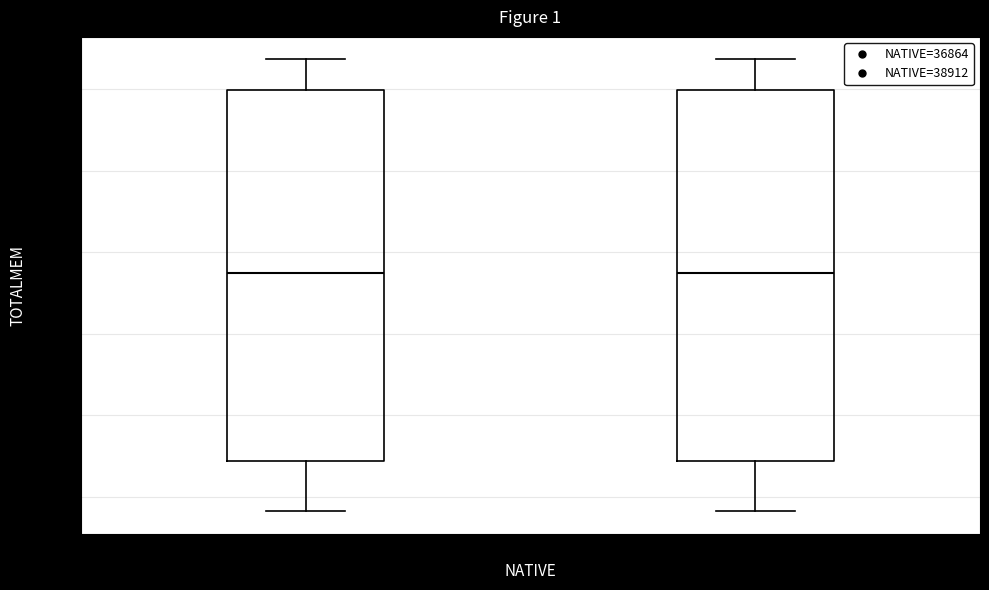

Reading left to right, read every box against the y-axis: the position of its median line, the range the box covers, and the ends of its whiskers. The values are not printed on the chart, so give them approximately, as read against the axis.

36864: median 71400, box 66800 to 76000, whiskers 65600 to 76800
38912: median 71400, box 66800 to 76000, whiskers 65600 to 76800